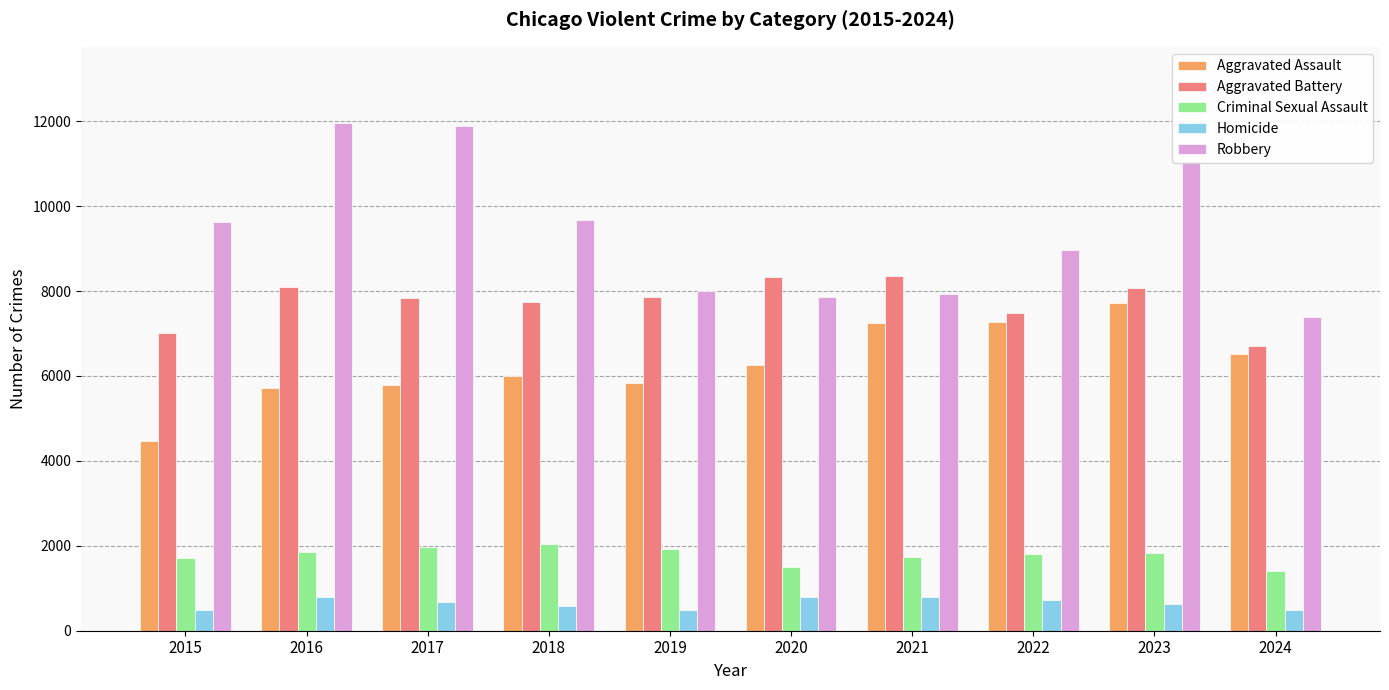

What are all the series names shown in the legend?

Aggravated Assault, Aggravated Battery, Criminal Sexual Assault, Homicide, Robbery